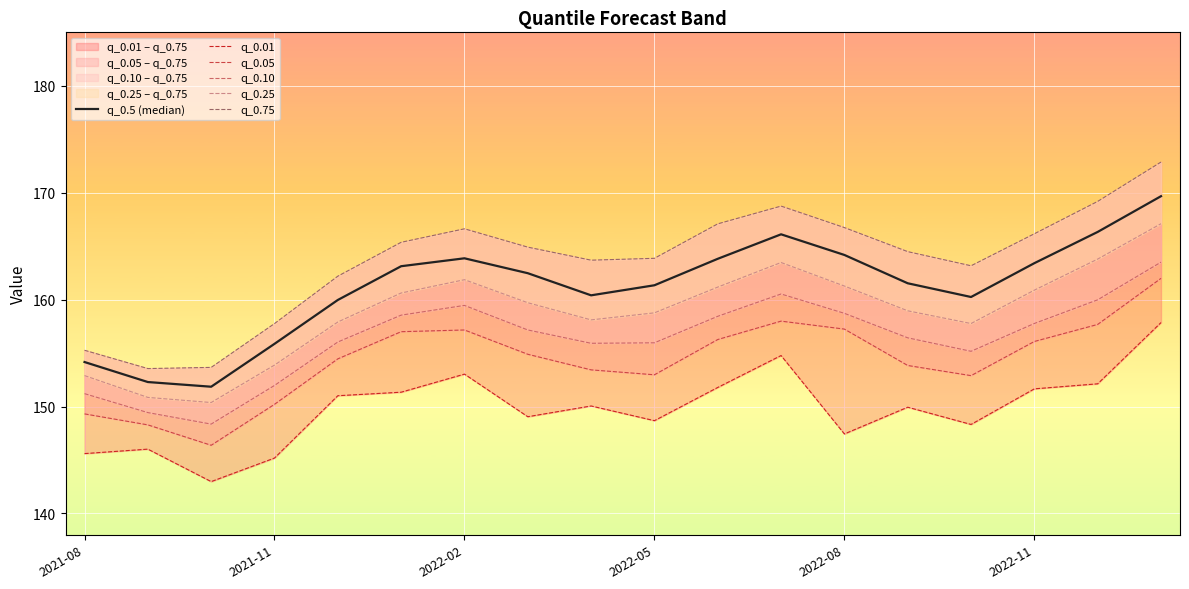

True or false: q_0.10 has more than 1 points higher than both neighbors.

True